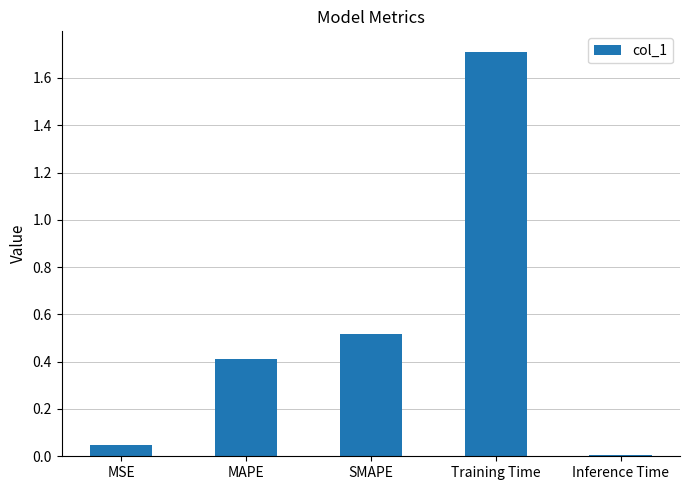

What is the label of the 2nd bar from the right?

Training Time